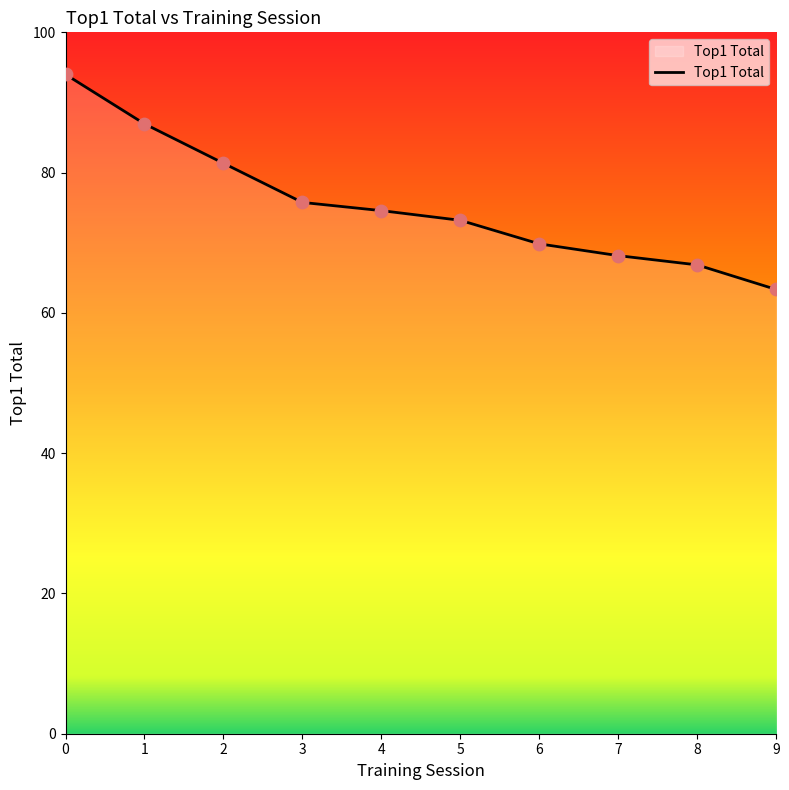

What is the ratio of the value at 6 to the value at 7?

1.0